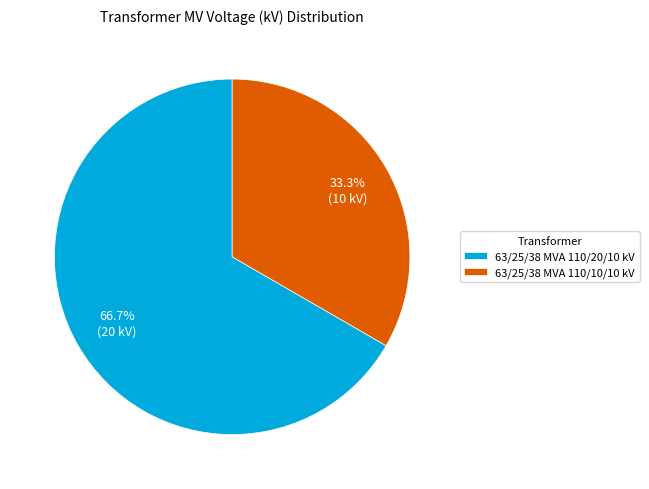

How many slices are in this pie chart?

2